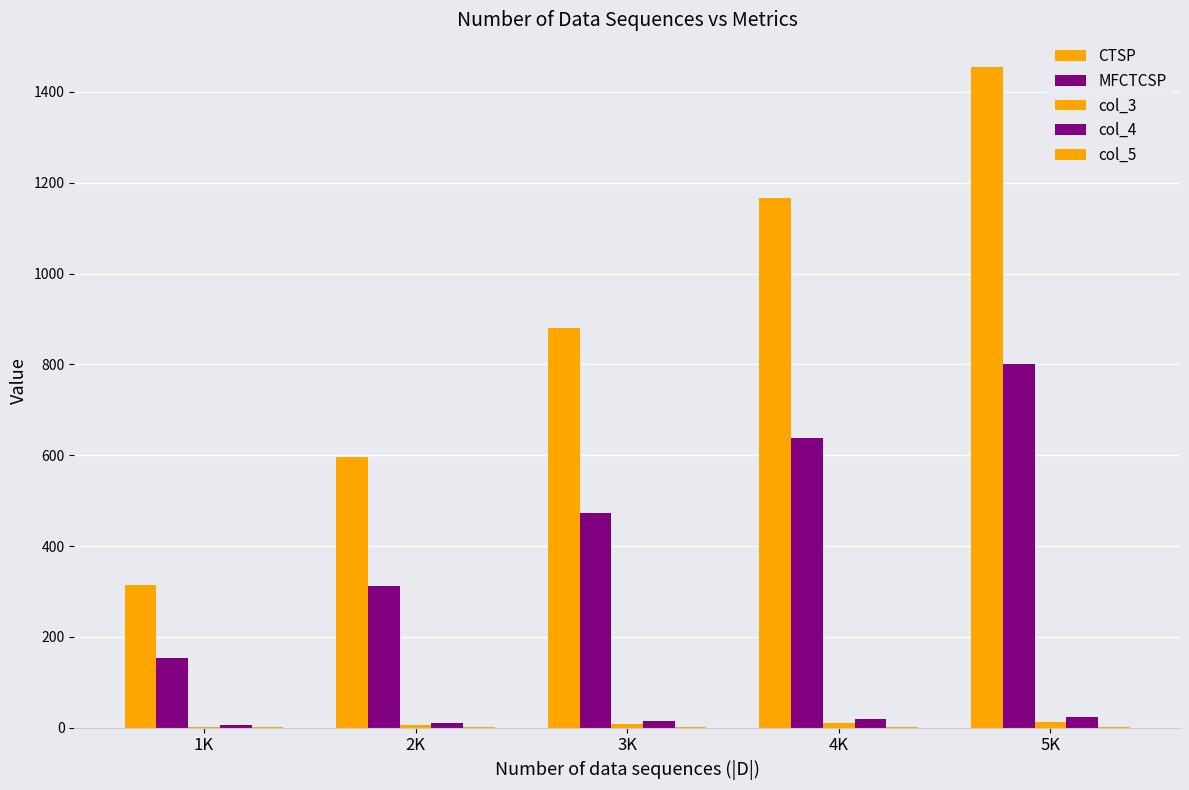

How many groups of bars are there?

5